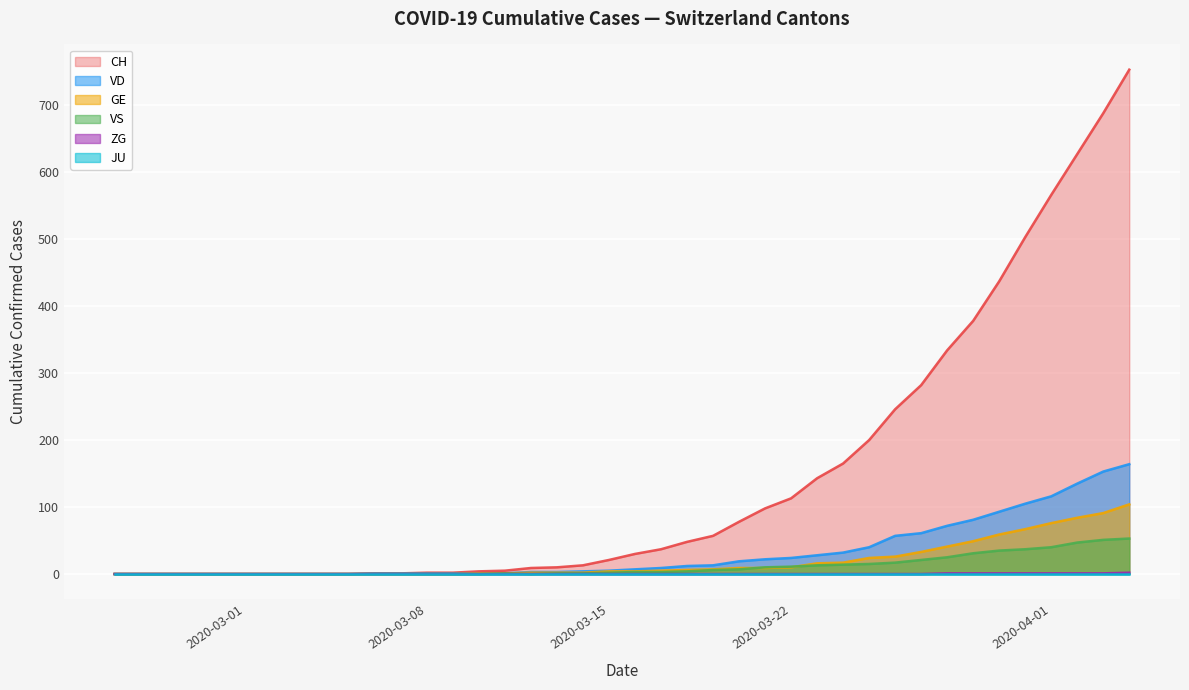

What are all the series names shown in the legend?

CH, GE, VD, VS, JU, ZG